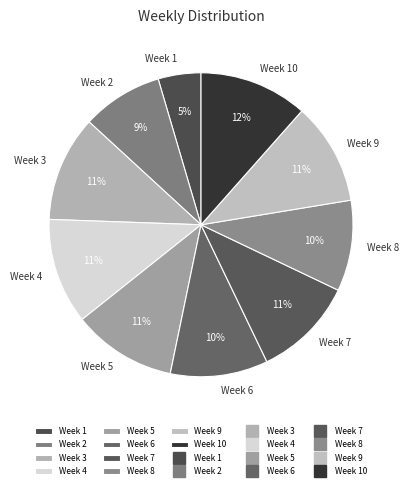

Do Week 4 and Week 6 together represent more than half of the pie?

No